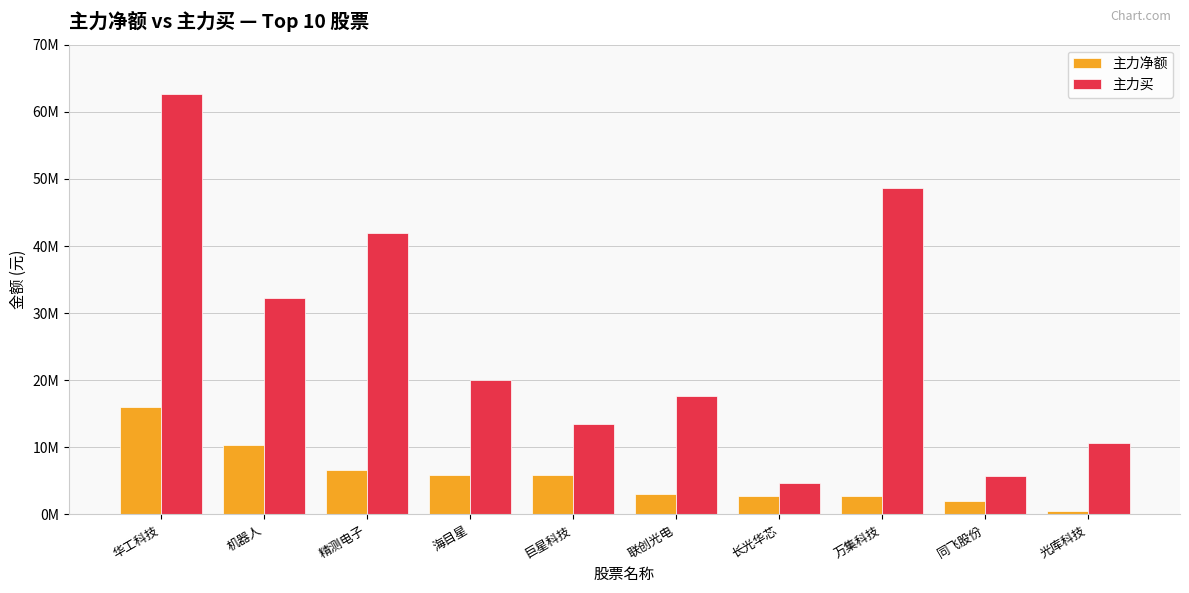

At how many categories does at least one series exceed 60436578?

1